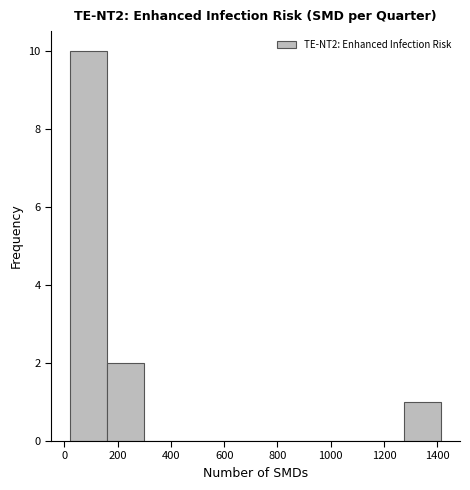

Which range on the x-axis has the tallest bar?

20 to 160